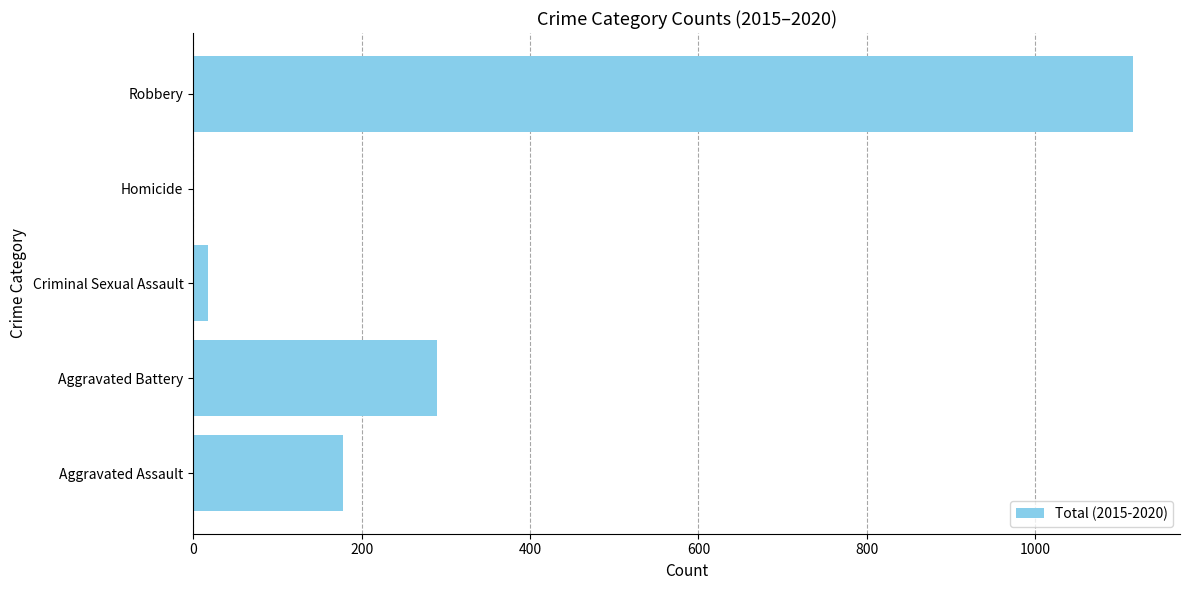

Reading top to bottom, what are all the values shown in this chart?

Robbery=1116	Homicide=1	Criminal Sexual Assault=18	Aggravated Battery=289	Aggravated Assault=178